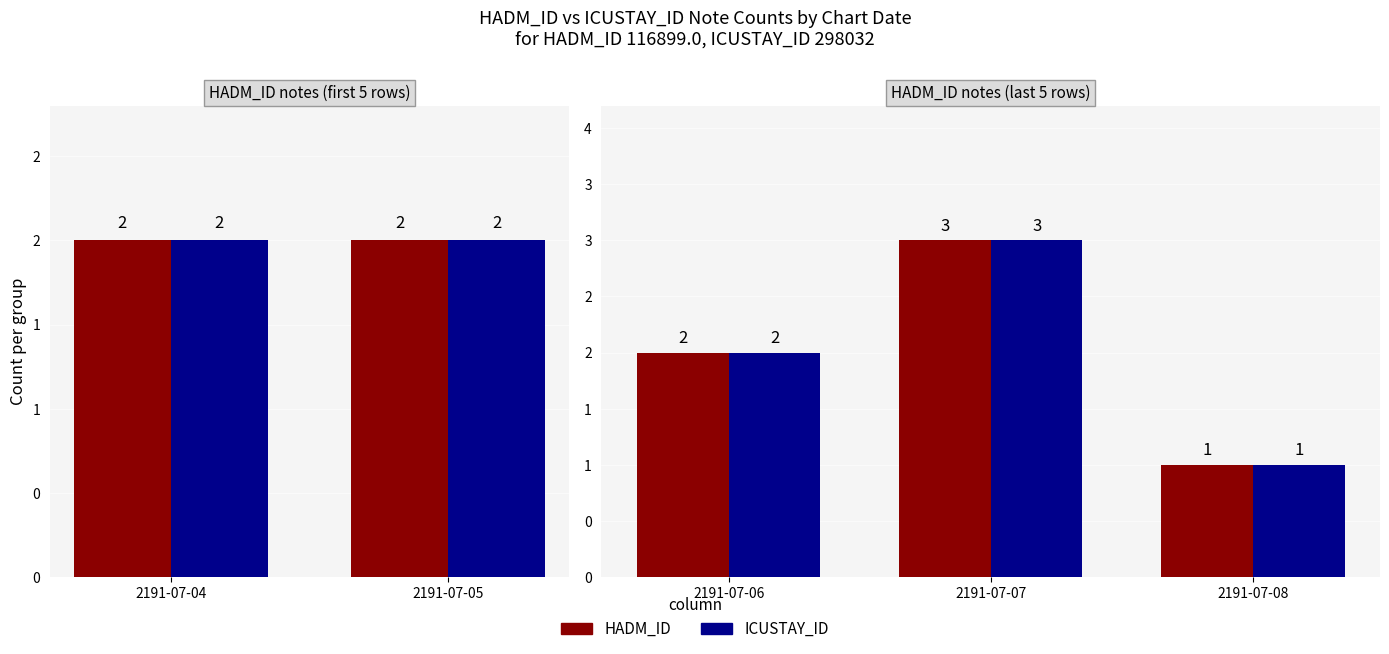

What is the smallest value displayed?

1